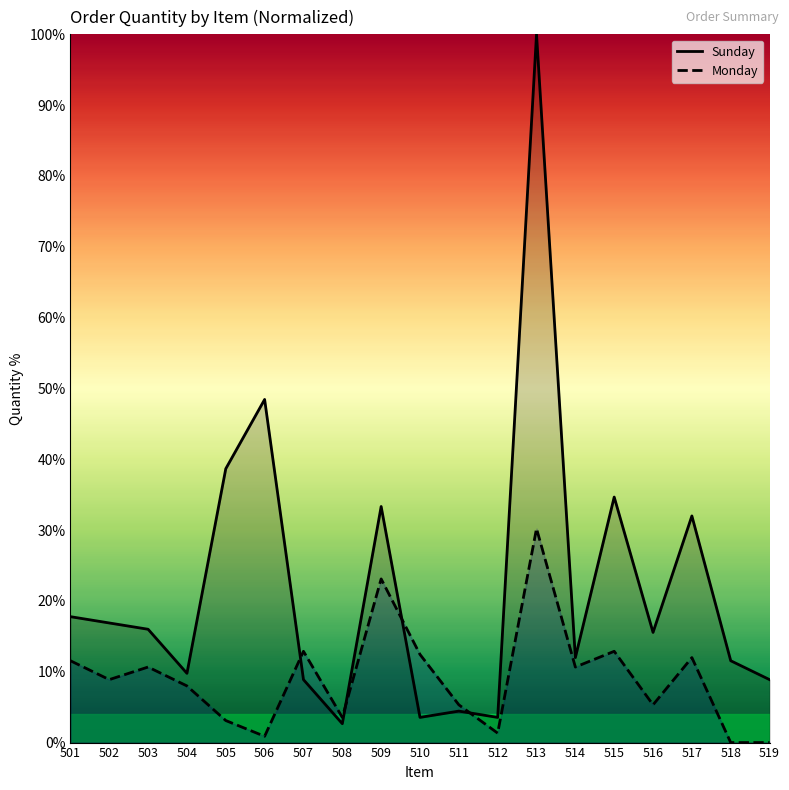

Rank the series by their average value, from lowest to highest.

Monday (line), Sunday (line)